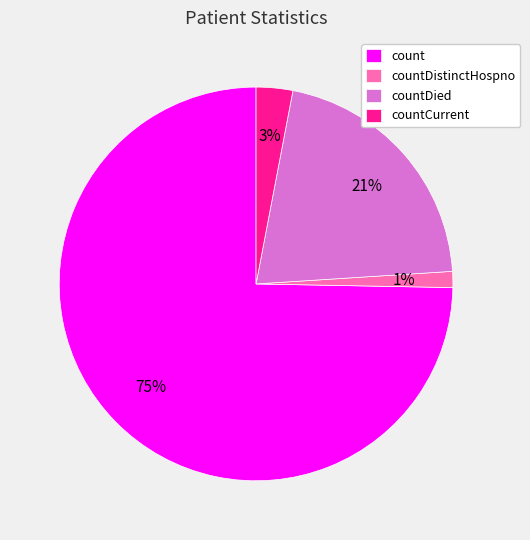

What percentage is the countCurrent slice, to the nearest percent?

3%